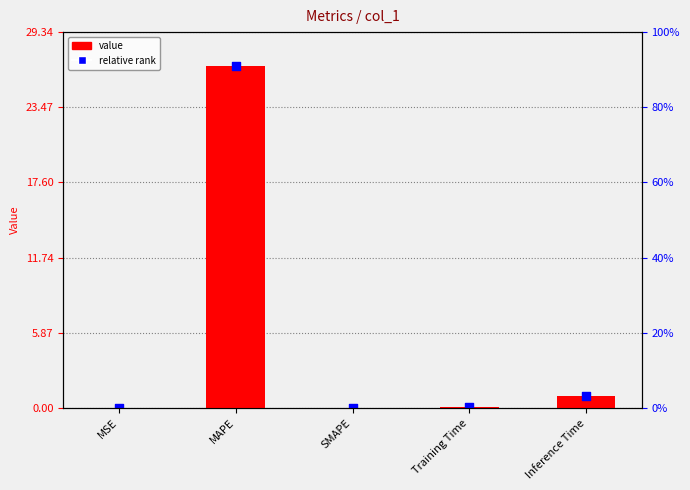

What is the change in value from MSE to Inference Time?

+0.9